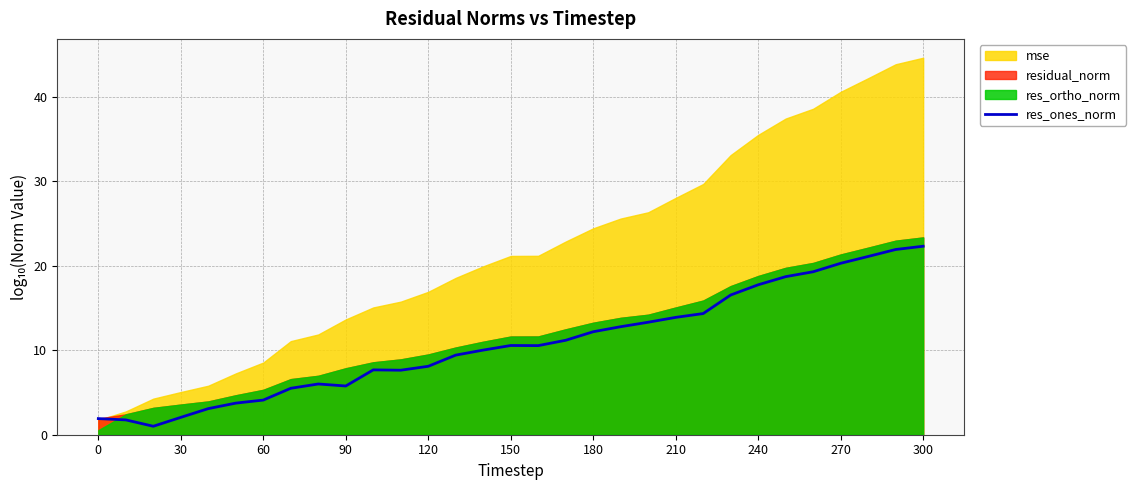

What is the maximum value for res_ones_norm?

22.3